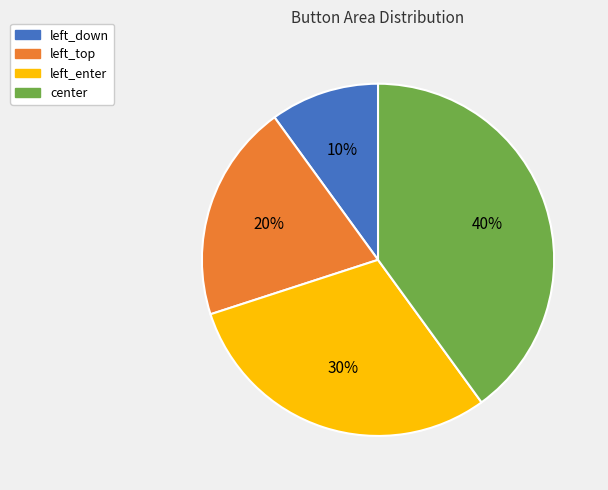

True or false: left_enter accounts for 16% of the total.

False